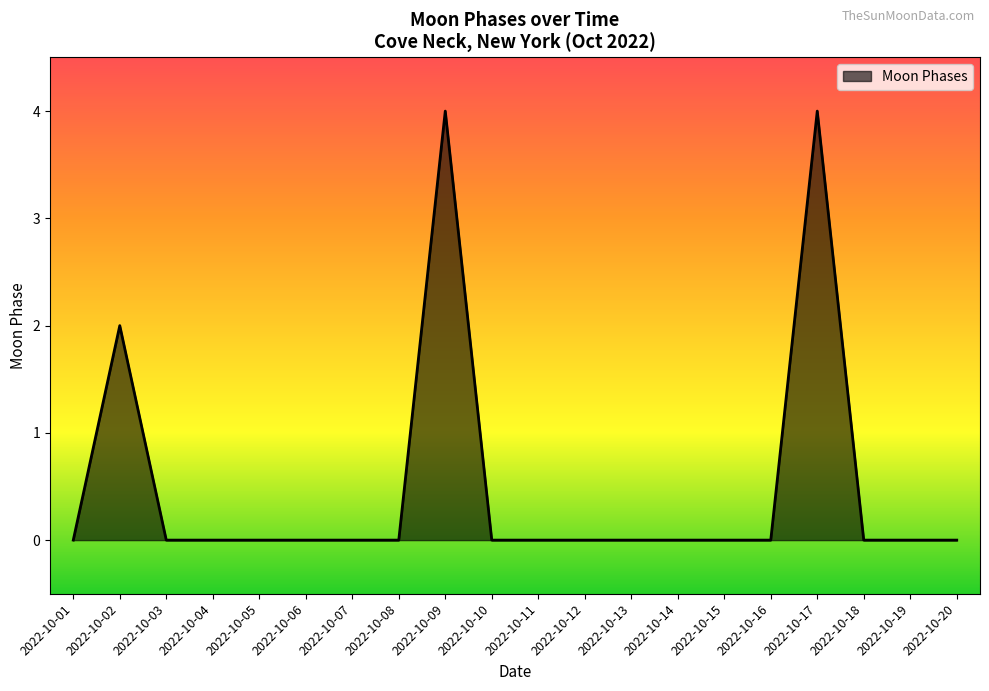

What is the difference between the maximum and minimum values?

4